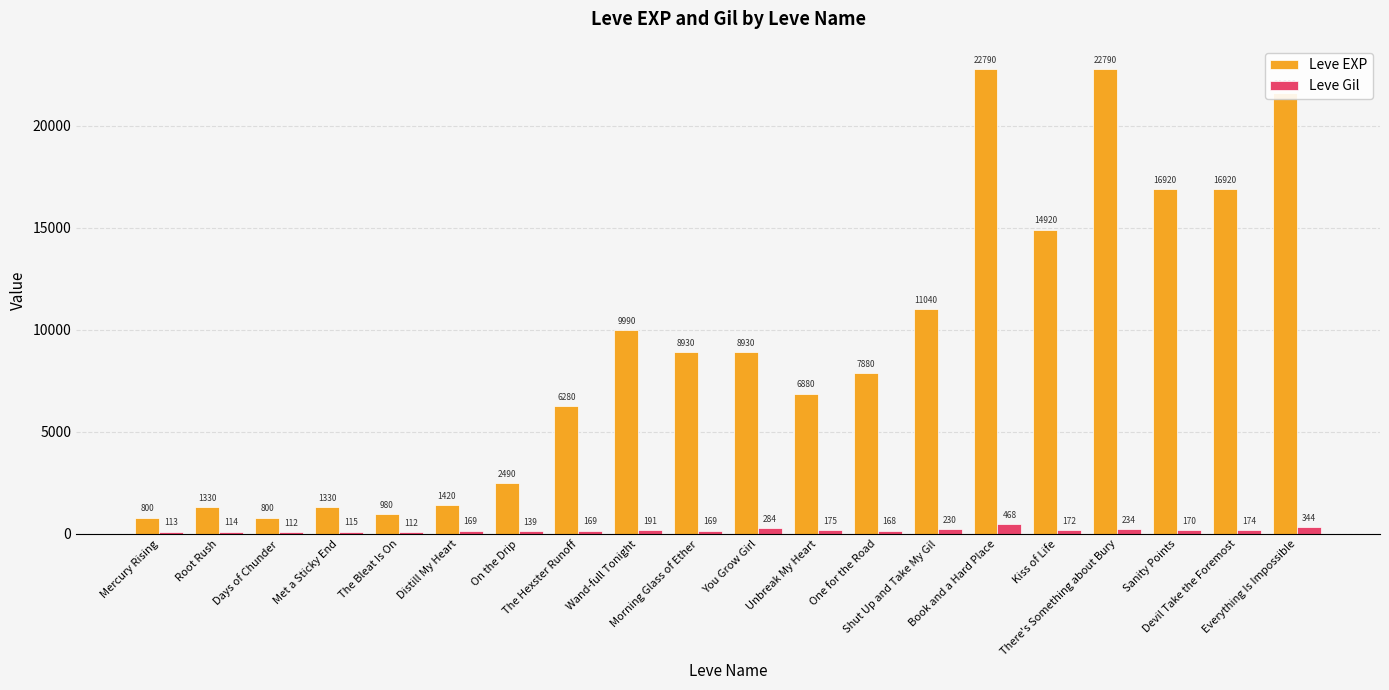

How many groups of bars are there?

20